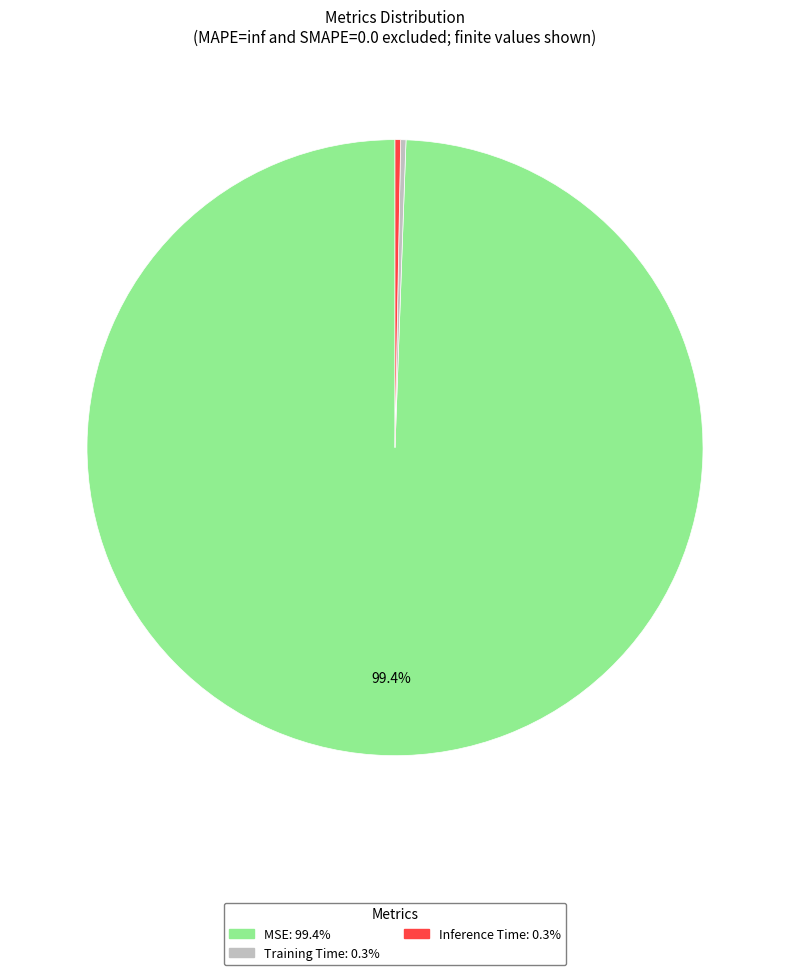

To the nearest percent, what is the difference between the Inference Time and MSE slice percentages?

99%